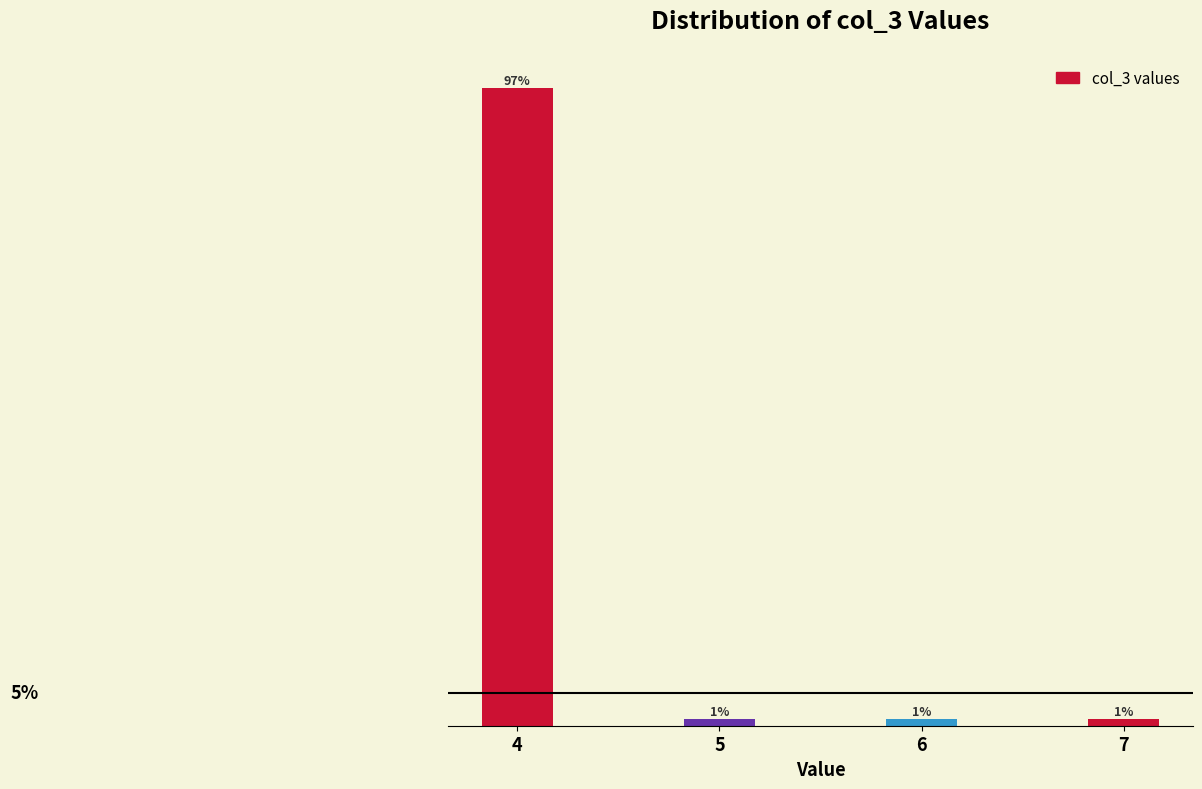

Does the chart contain any negative values?

No